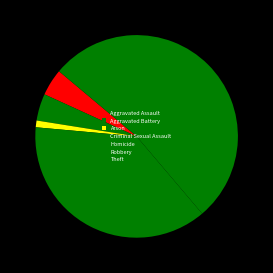

The Robbery slice represents 38% of the pie. True or false?

True